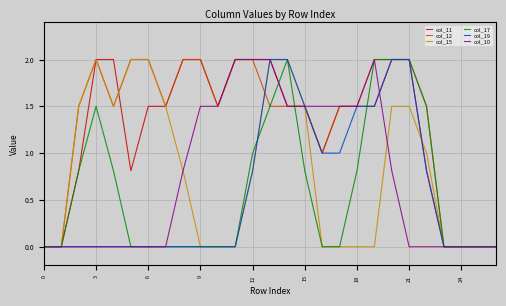

What is the greatest value displayed?

2.0